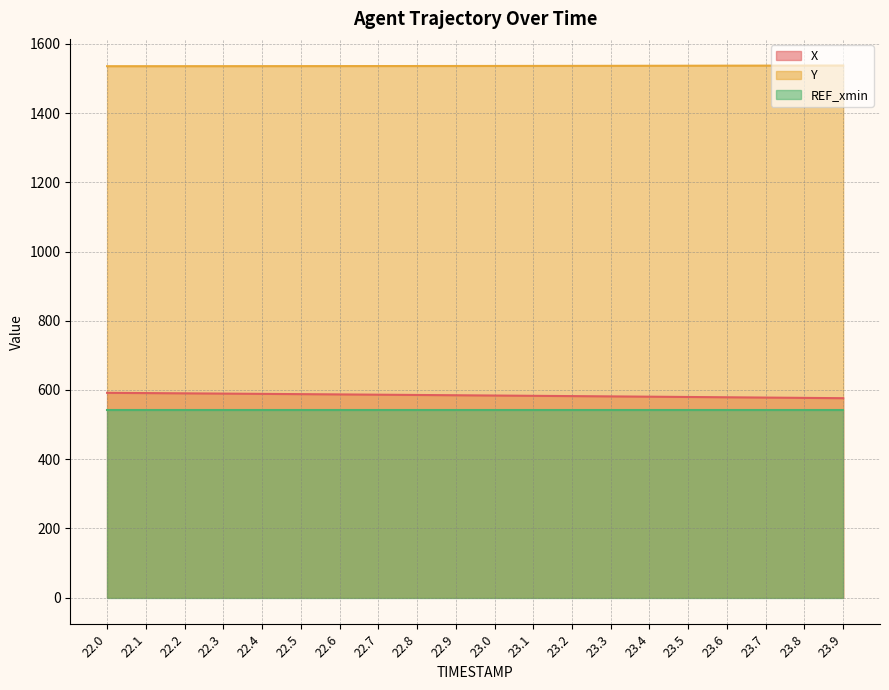

At how many categories does at least one series exceed 834?

20